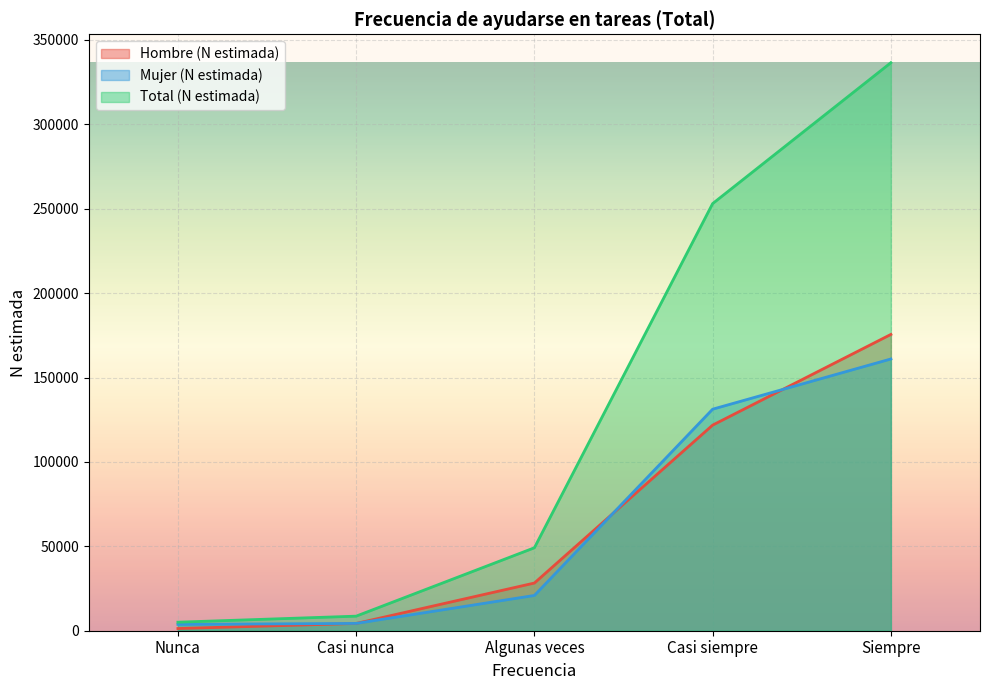

Rank the series by their maximum value, from highest to lowest.

Total (N estimada), Hombre (N estimada), Mujer (N estimada)